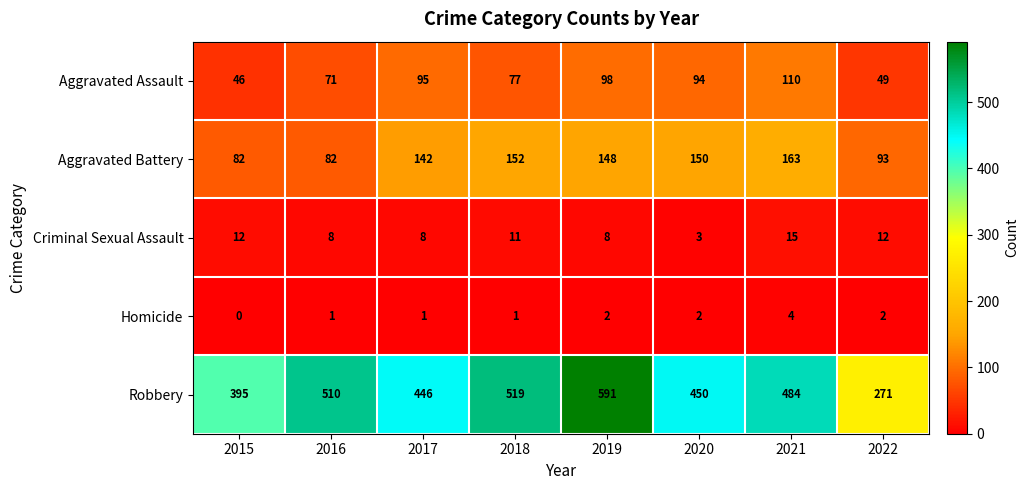

Which series has the largest range (max minus min)?

Robbery